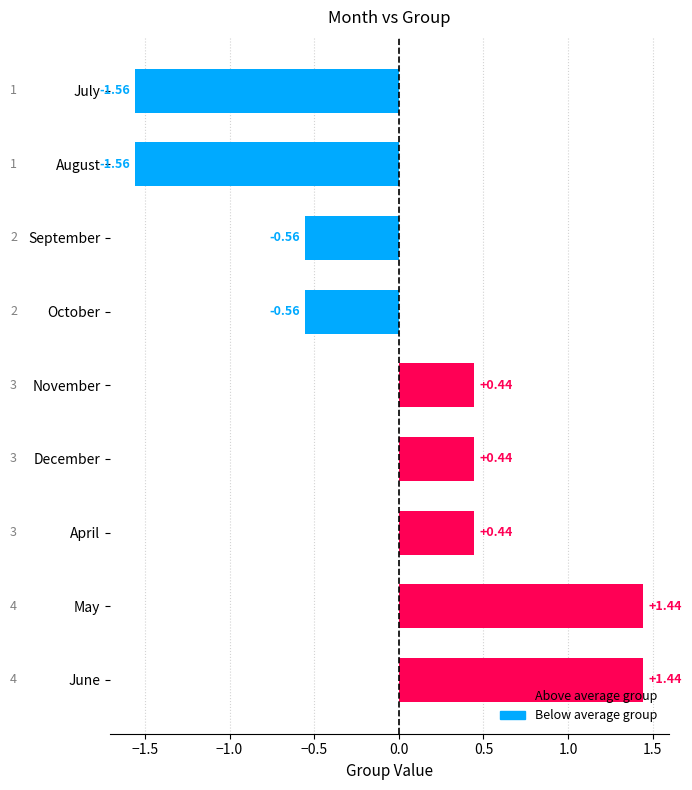

Which label corresponds to the largest value in the chart?

May